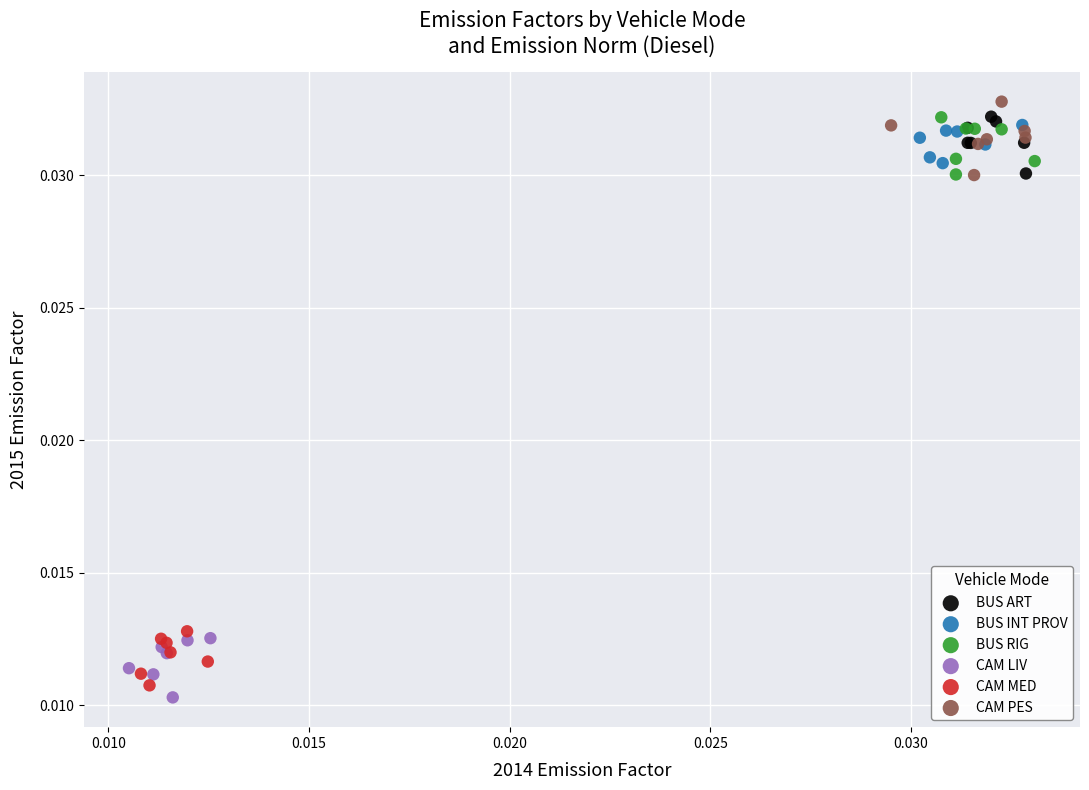

Which series contains the highest Y value?

CAM PES